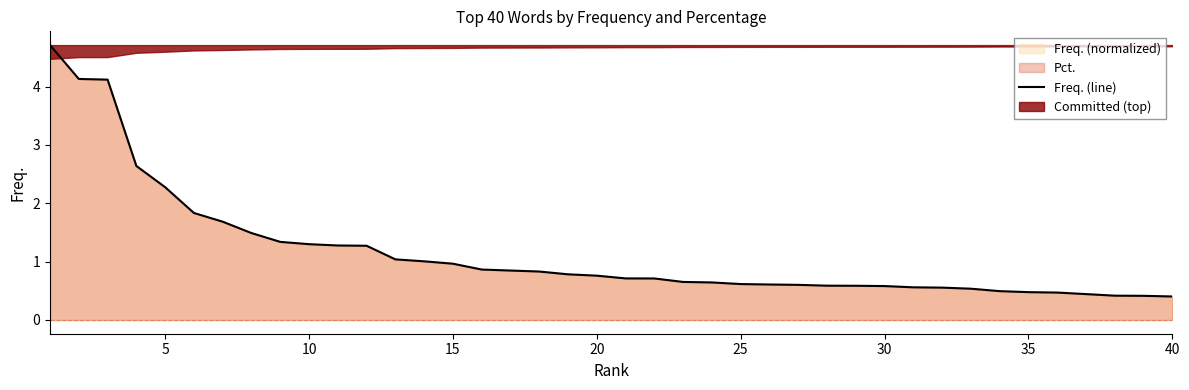

What is the average value?

1.2